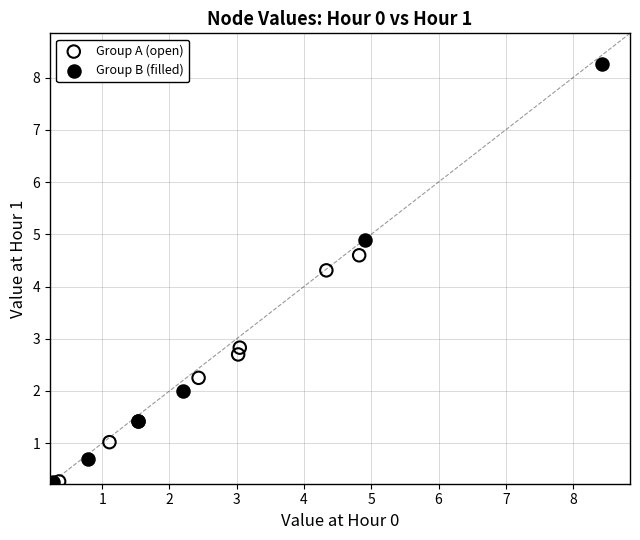

Which series has the widest spread of Y values?

Group B (filled)